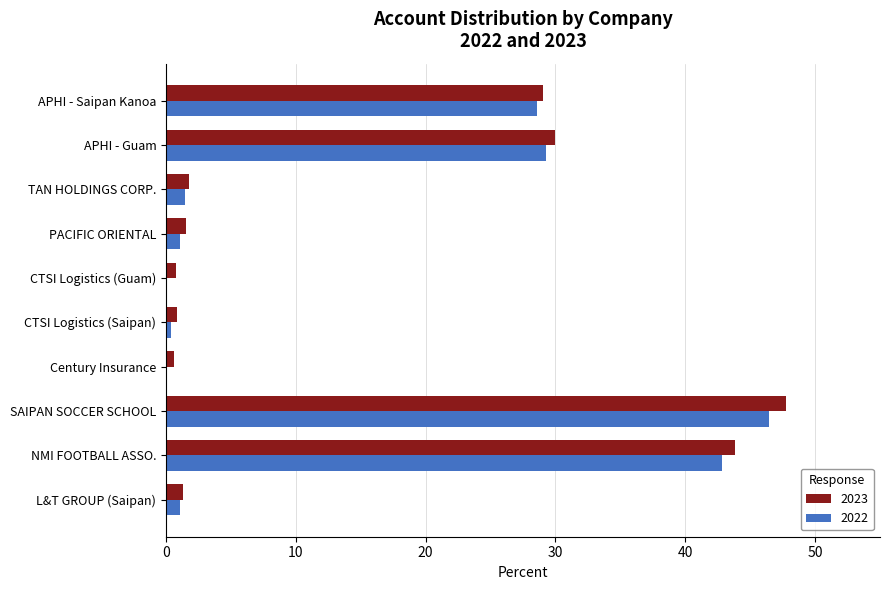

What is the maximum value shown in the chart?

47.7